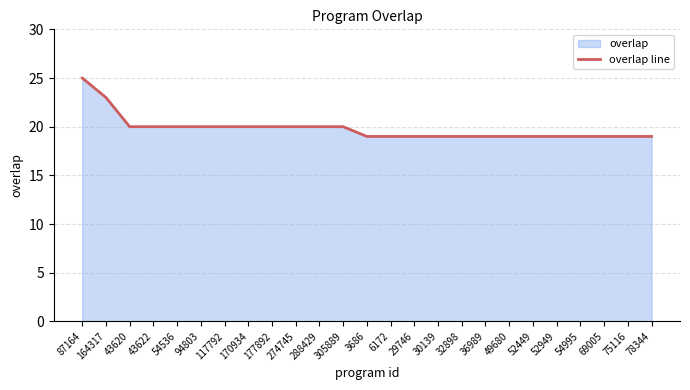

Where is the data nearest to the value 22?

164317